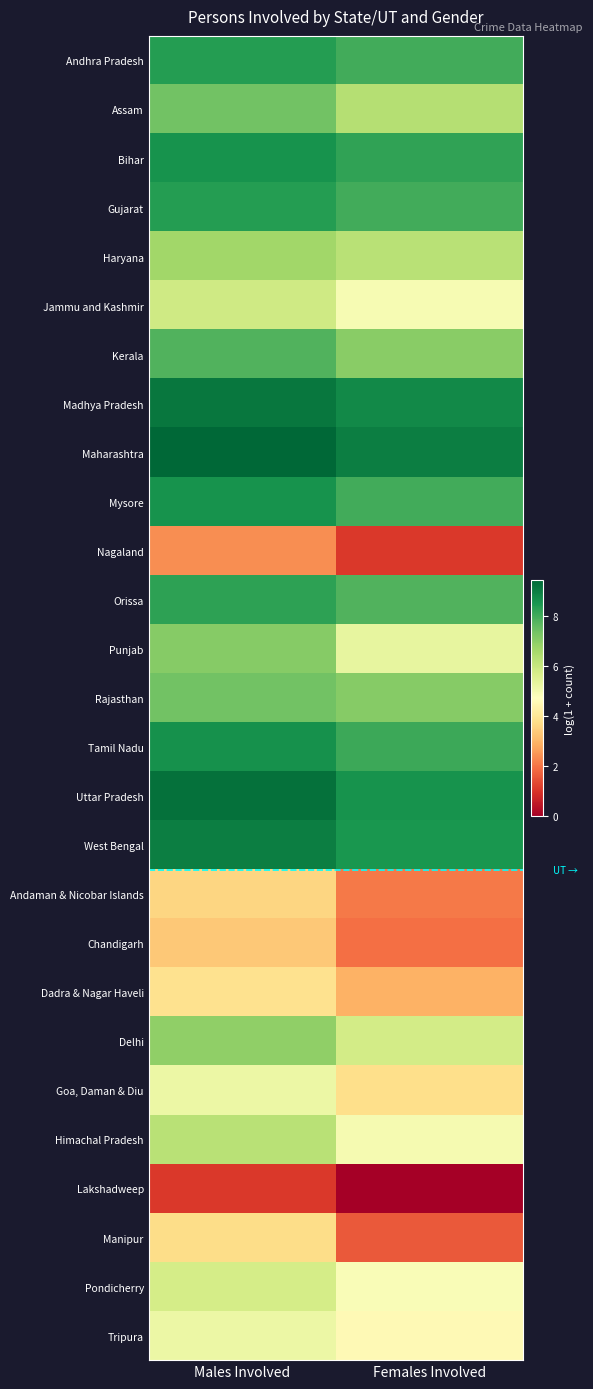

Reading left to right, extract all data points from this chart.

Andhra Pradesh: Males Involved=8.4	Females Involved=8.0
Assam: Males Involved=7.4	Females Involved=6.3
Bihar: Males Involved=8.6	Females Involved=8.2
Gujarat: Males Involved=8.4	Females Involved=8.0
Haryana: Males Involved=6.7	Females Involved=6.2
Jammu and Kashmir: Males Involved=5.8	Females Involved=4.9
Kerala: Males Involved=7.8	Females Involved=7.0
Madhya Pradesh: Males Involved=9.1	Females Involved=8.8
Maharashtra: Males Involved=9.4	Females Involved=9.0
Mysore: Males Involved=8.6	Females Involved=8.0
Nagaland: Males Involved=2.4	Females Involved=1.1
Orissa: Males Involved=8.2	Females Involved=7.8
Punjab: Males Involved=7.1	Females Involved=5.3
Rajasthan: Males Involved=7.4	Females Involved=7.1
Tamil Nadu: Males Involved=8.6	Females Involved=8.1
Uttar Pradesh: Males Involved=9.3	Females Involved=8.6
West Bengal: Males Involved=9.0	Females Involved=8.5
Andaman & Nicobar Islands: Males Involved=3.6	Females Involved=2.1
Chandigarh: Males Involved=3.3	Females Involved=1.9
Dadra & Nagar Haveli: Males Involved=3.9	Females Involved=2.9
Delhi: Males Involved=6.9	Females Involved=5.8
Goa, Daman & Diu: Males Involved=5.2	Females Involved=3.8
Himachal Pradesh: Males Involved=6.3	Females Involved=5.0
Lakshadweep: Males Involved=1.1	Females Involved=0.0
Manipur: Males Involved=3.7	Females Involved=1.6
Pondicherry: Males Involved=5.8	Females Involved=4.8
Tripura: Males Involved=5.2	Females Involved=4.5